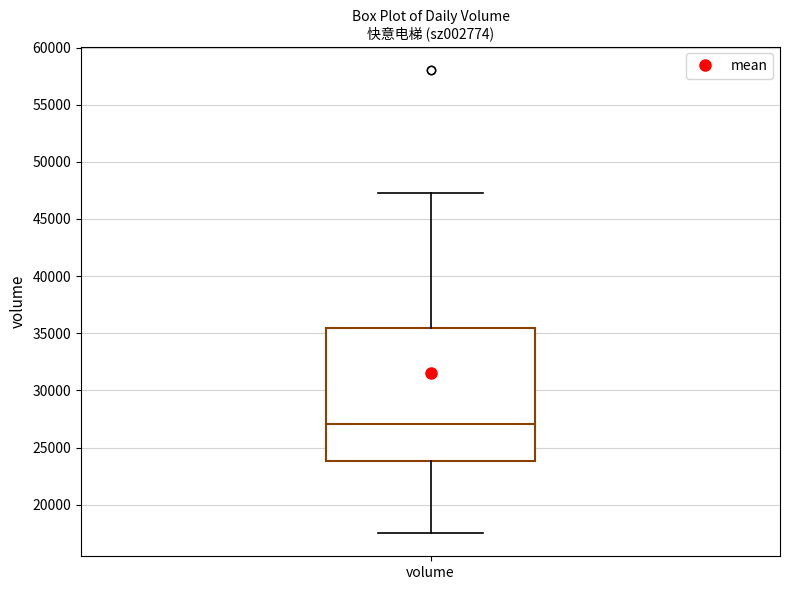

Transcribe this box plot: give where the median line is, the range the box spans, and where the two whiskers end, as read against the y-axis. The values are not printed on the chart, so give them approximately, as read against the axis.

median 27000, box 24000 to 35500, whiskers 17500 to 47000